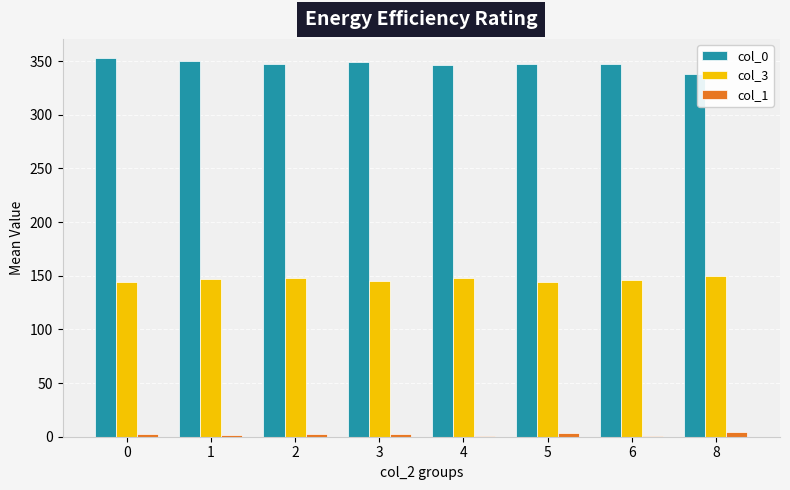

Read the col_3 value at 3.

145.0